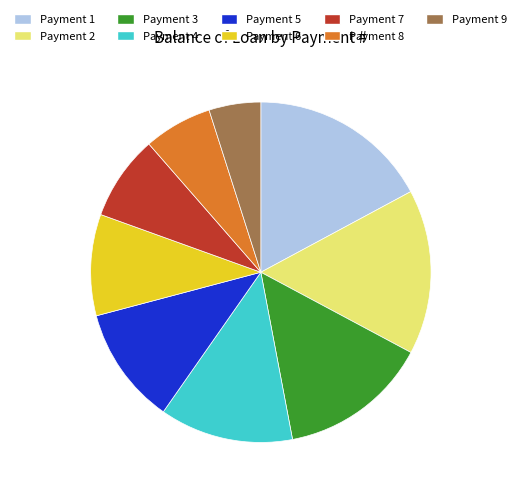

Count the number of slices in the pie.

9